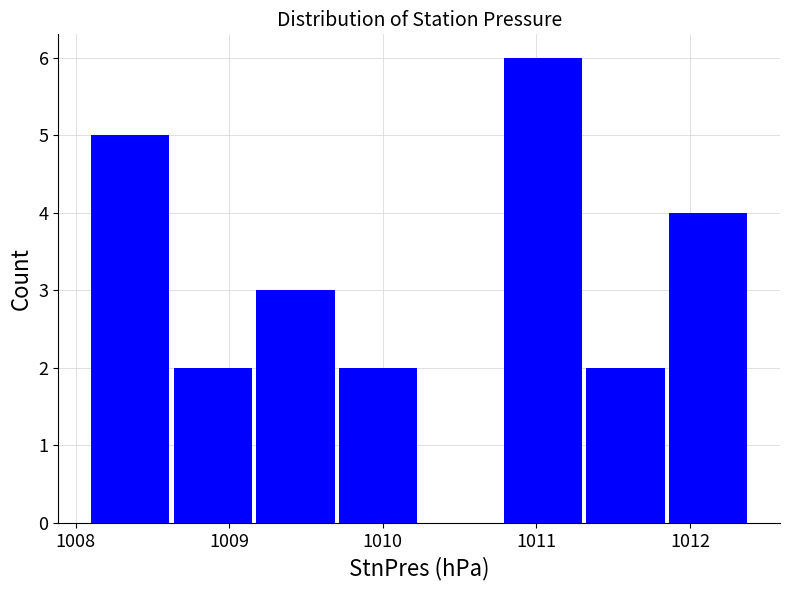

Reading left to right, list every bar in this chart as the range it spans on the x-axis followed by its height. Neither the bar edges nor the heights are printed on the chart, so give them approximately, as read against the axes.

1008.1 to 1008.6: 5
1008.6 to 1009.2: 2
1009.2 to 1009.7: 3
1009.7 to 1010.3: 2
1010.3 to 1010.8: 0
1010.8 to 1011.3: 6
1011.3 to 1011.9: 2
1011.9 to 1012.4: 4